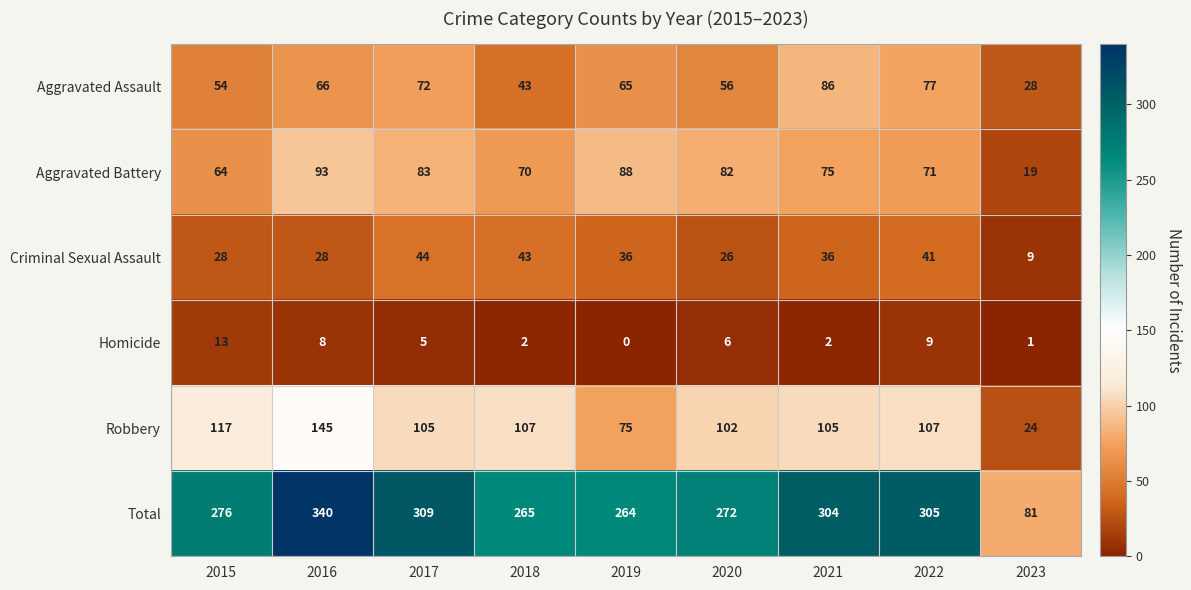

What is the sum of the Total values at 2020 and 2022?

577